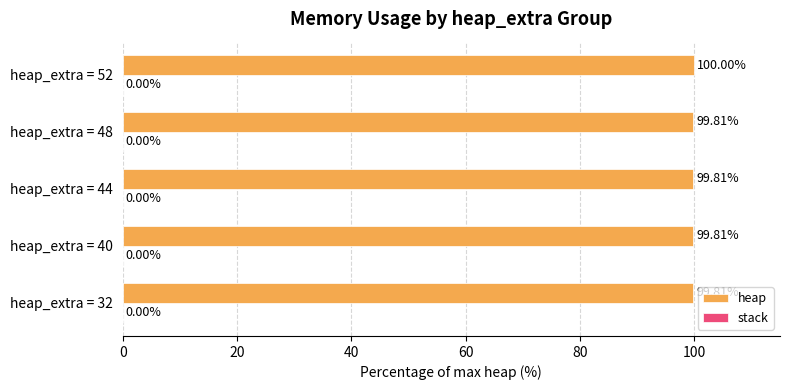

Approximately how many times larger is the value at heap_extra = 32 compared to heap_extra = 48?

1.0